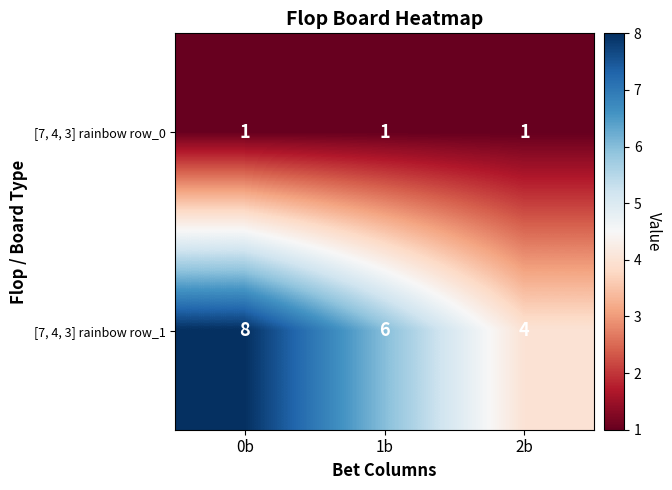

What is the total value across all series at 1b?

7